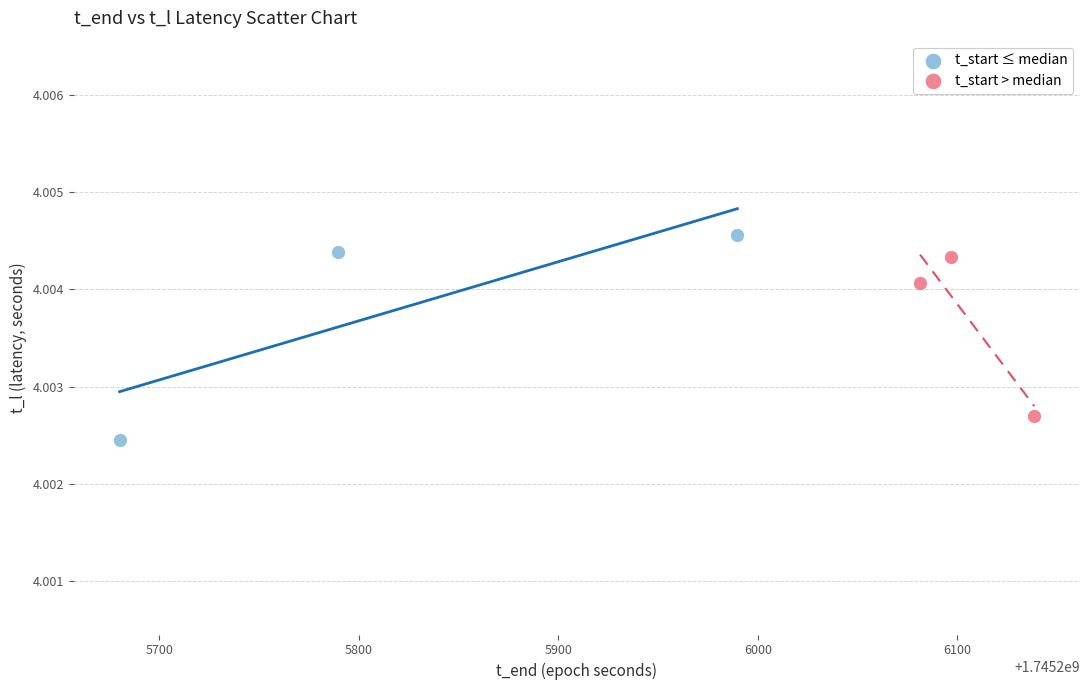

Which series has the largest Y range (max minus min)?

t_start ≤ median